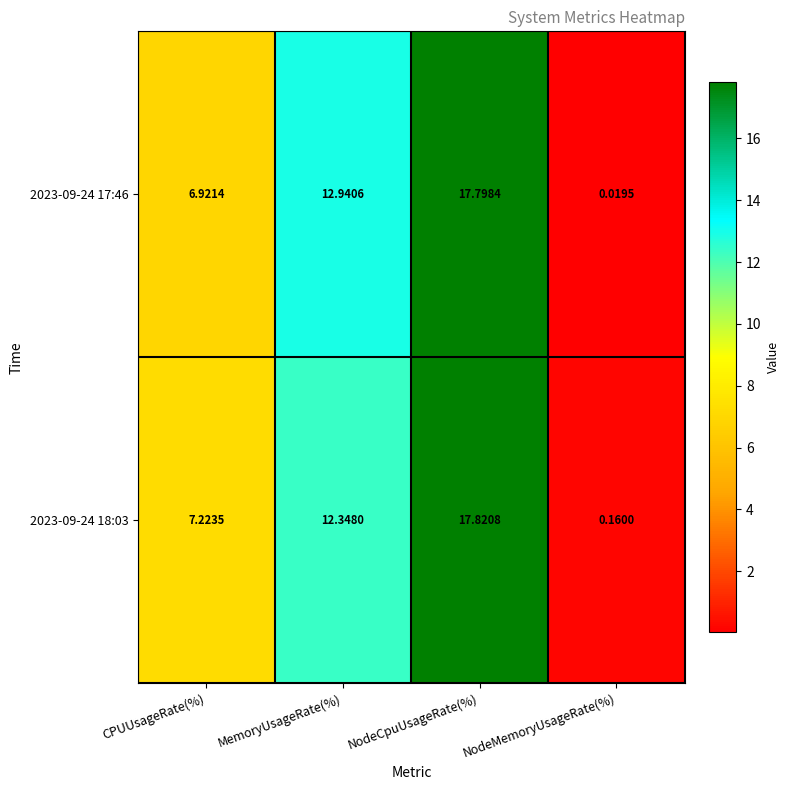

At NodeMemoryUsageRate(%), list the series in order from smallest to largest.

2023-09-24 17:46, 2023-09-24 18:03